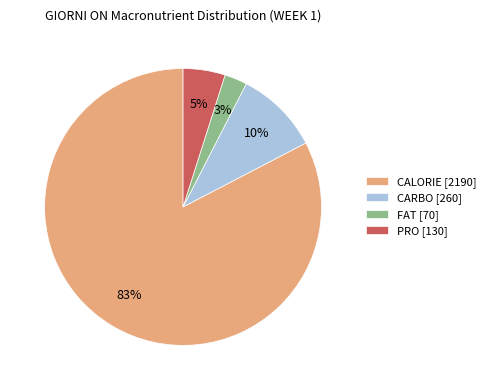

Is the sum of FAT [70] and CARBO [260] greater than half?

No